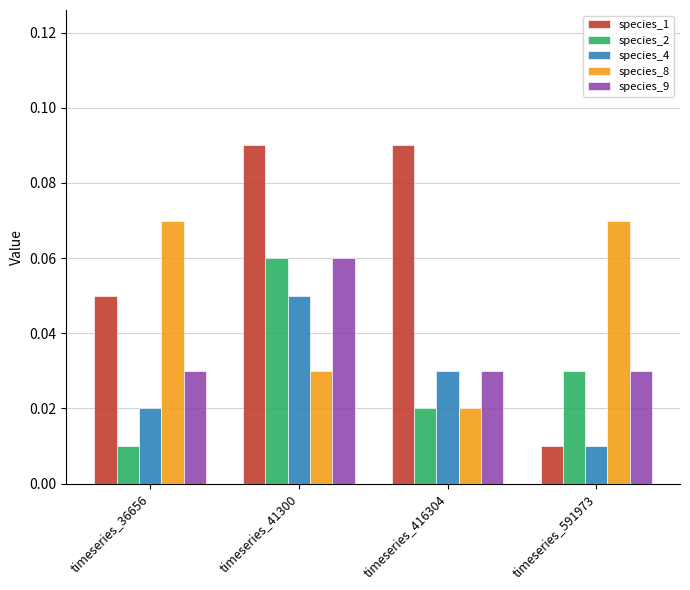

At how many categories does at least one series exceed 0?

4